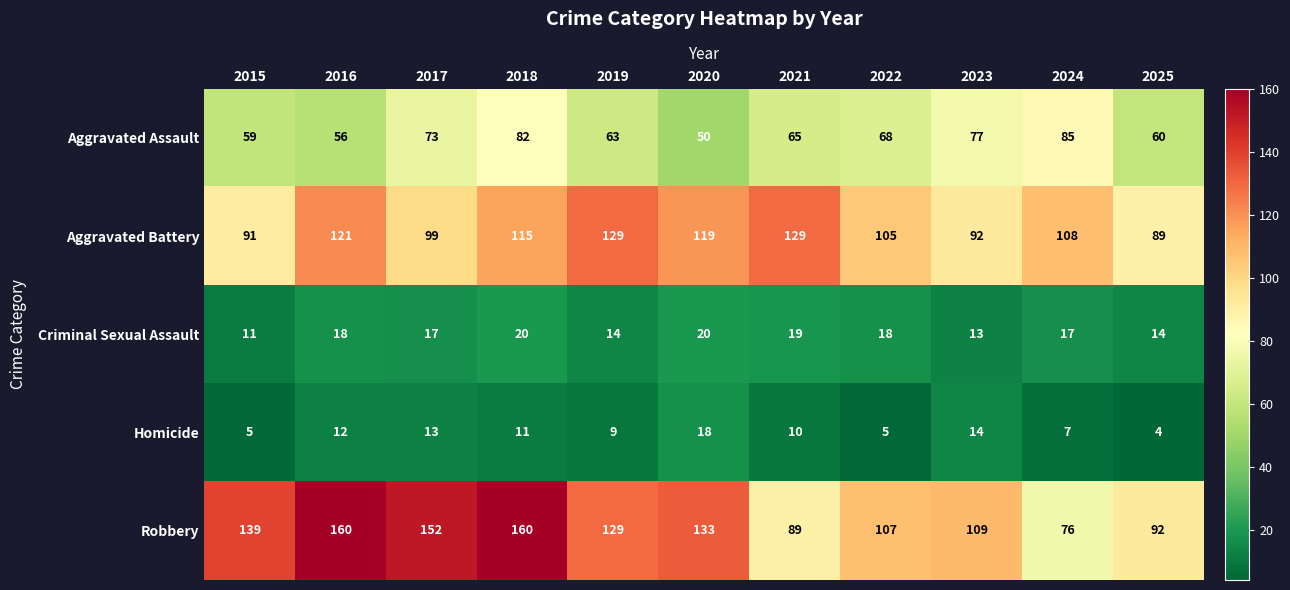

At how many categories does at least one series exceed 38?

11